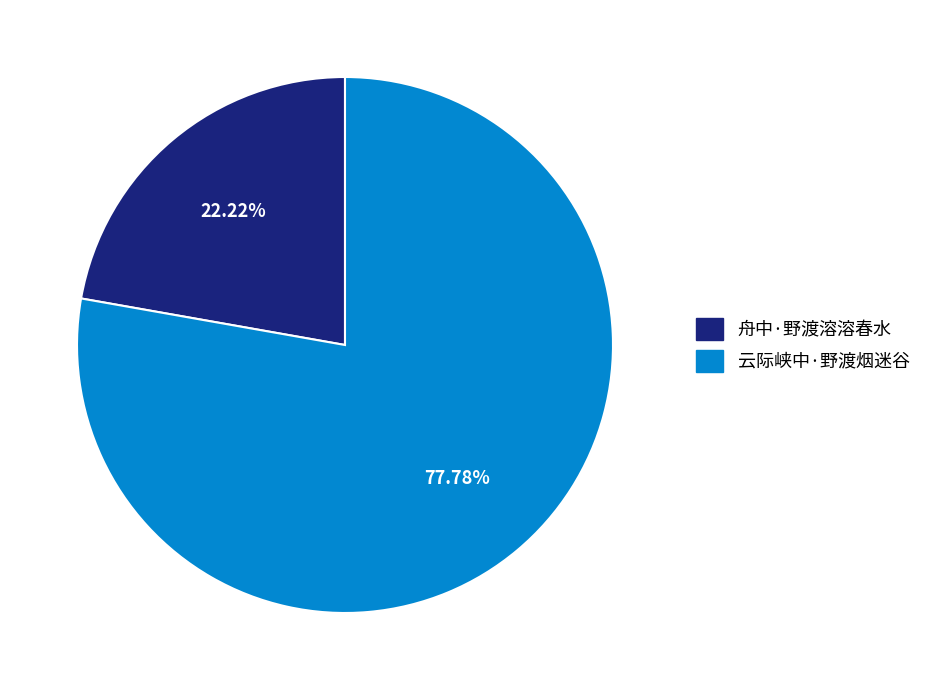

Between 云际峡中·野渡烟迷谷 and 舟中·野渡溶溶春水, which is larger?

云际峡中·野渡烟迷谷